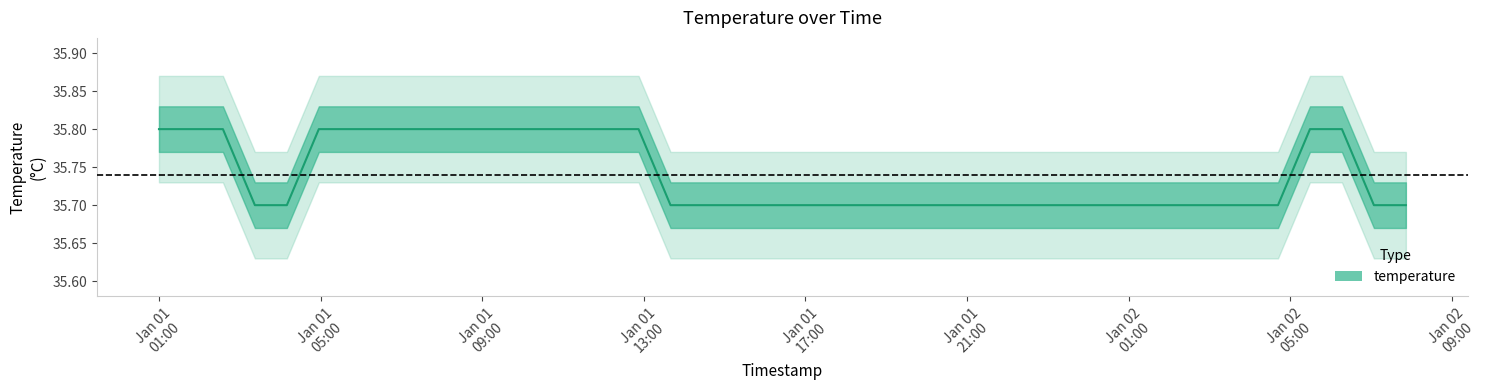

Is it true that the value at 14 is 46.7?

False